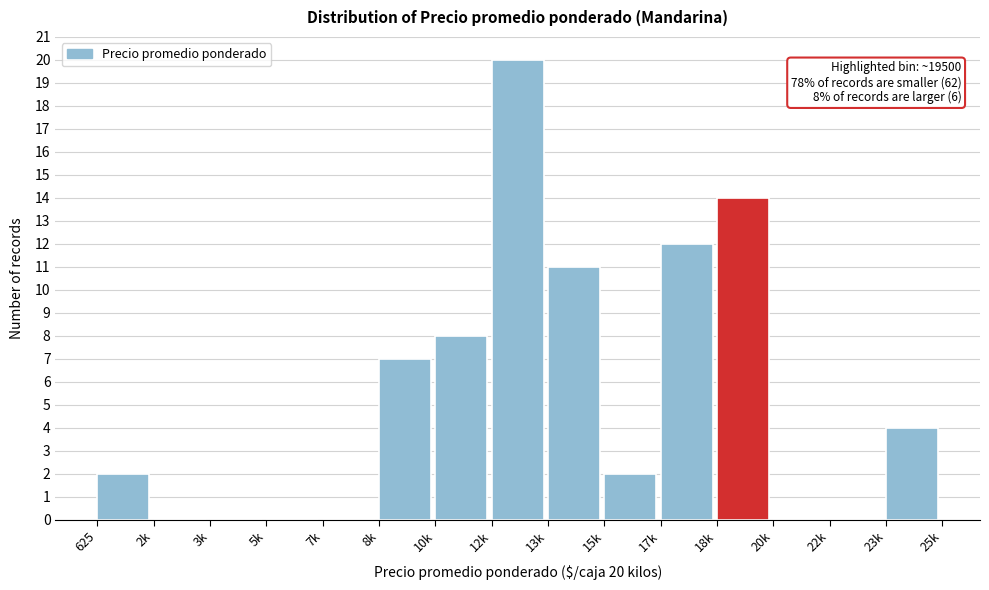

Reading right to left, list all the values displayed in this chart.

23k=4	22k=0	20k=0	18k=14	17k=12	15k=2	13k=11	12k=20	10k=8	8k=7	7k=0	5k=0	3k=0	2k=0	625=2